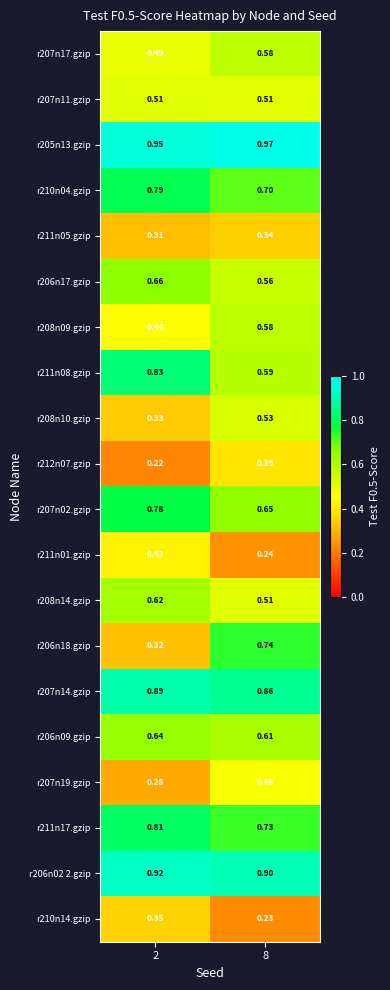

Reading right to left, list all the values displayed in this chart.

r207n17.gzip: 8=0.6	2=0.5
r207n11.gzip: 8=0.5	2=0.5
r205n13.gzip: 8=1.0	2=0.9
r210n04.gzip: 8=0.7	2=0.8
r211n05.gzip: 8=0.3	2=0.3
r206n17.gzip: 8=0.6	2=0.7
r208n09.gzip: 8=0.6	2=0.4
r211n08.gzip: 8=0.6	2=0.8
r208n10.gzip: 8=0.5	2=0.3
r212n07.gzip: 8=0.4	2=0.2
r207n02.gzip: 8=0.7	2=0.8
r211n01.gzip: 8=0.2	2=0.4
r208n14.gzip: 8=0.5	2=0.6
r206n18.gzip: 8=0.7	2=0.3
r207n14.gzip: 8=0.9	2=0.9
r206n09.gzip: 8=0.6	2=0.6
r207n19.gzip: 8=0.5	2=0.3
r211n17.gzip: 8=0.7	2=0.8
r206n02 2.gzip: 8=0.9	2=0.9
r210n14.gzip: 8=0.2	2=0.3